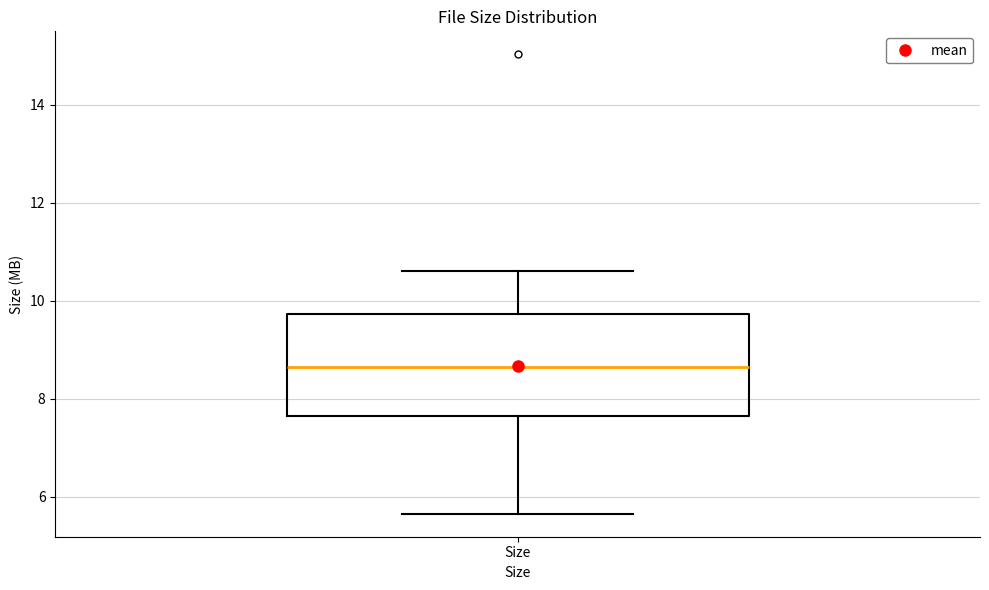

Read this box plot against the y-axis: the position of the median line, the range covered by the box, and the ends of both whiskers. The values are not printed on the chart, so give them approximately, as read against the axis.

median 8.6, box 7.6 to 9.8, whiskers 5.6 to 10.6